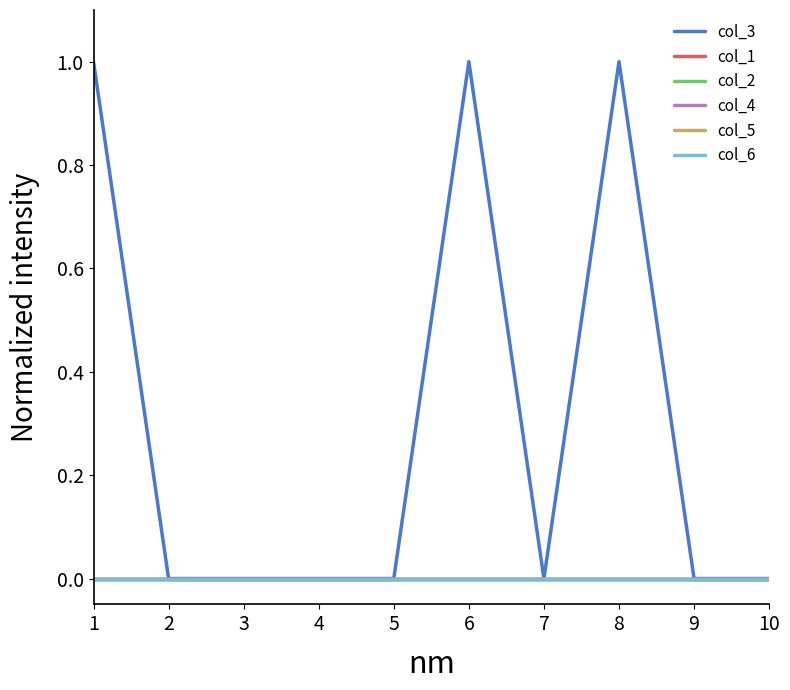

True or false: col_2 has a value of 0 at 4.

True